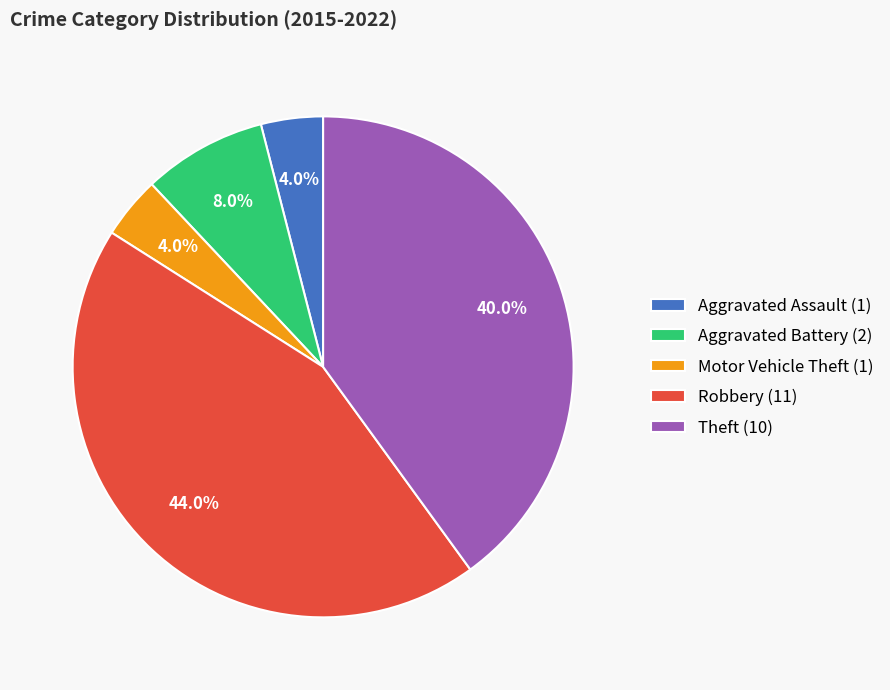

Is there any slice that represents more than half of the pie?

No